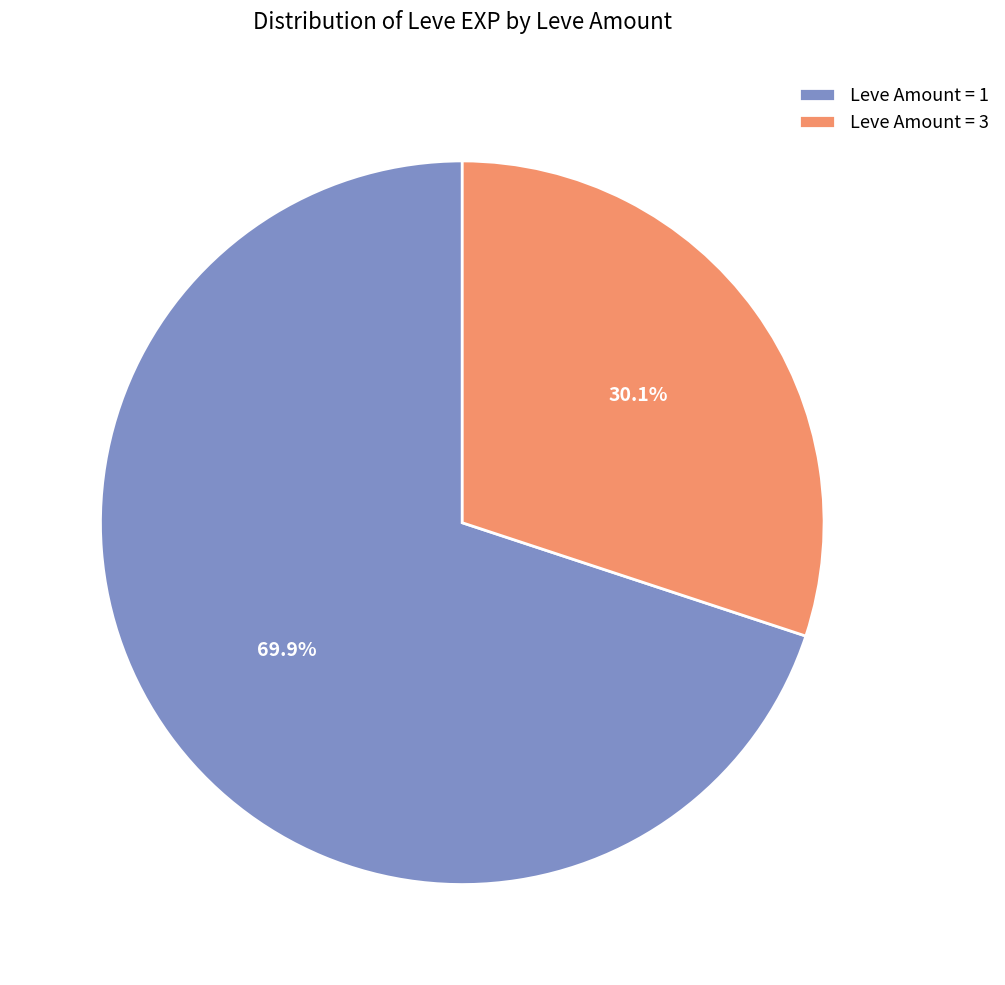

Which slice is the largest?

Leve Amount = 1